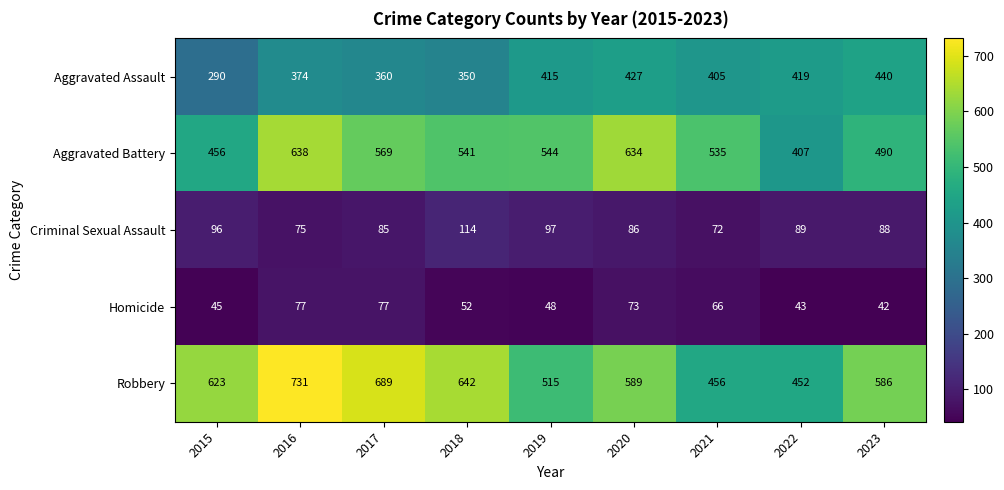

At which category is the sum across all series the highest?

2016